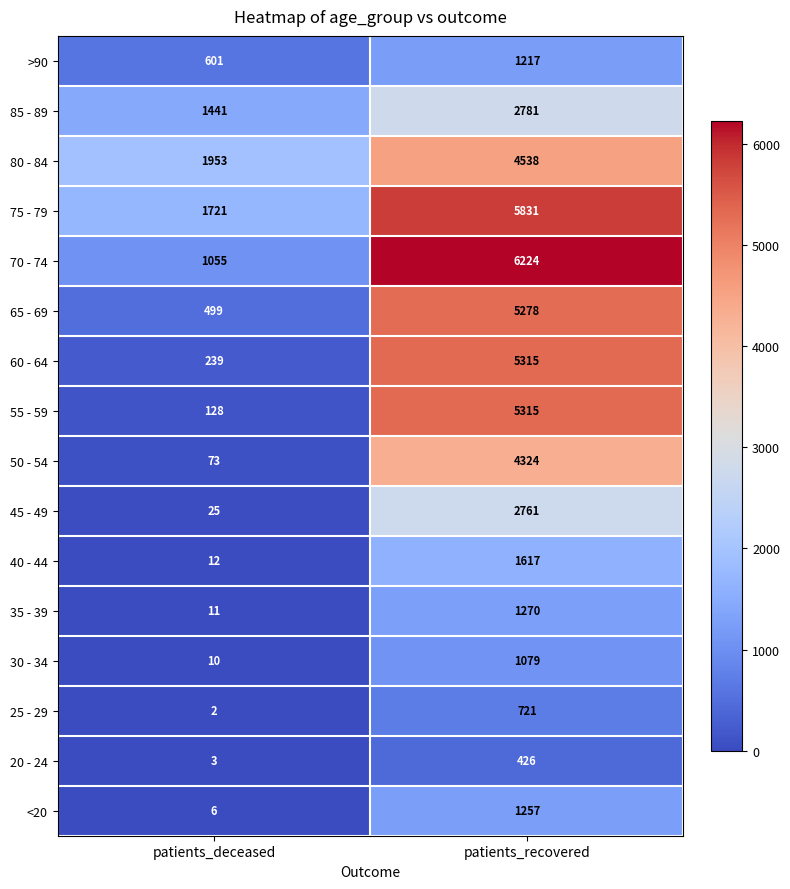

Which series has the widest spread of values?

55 - 59